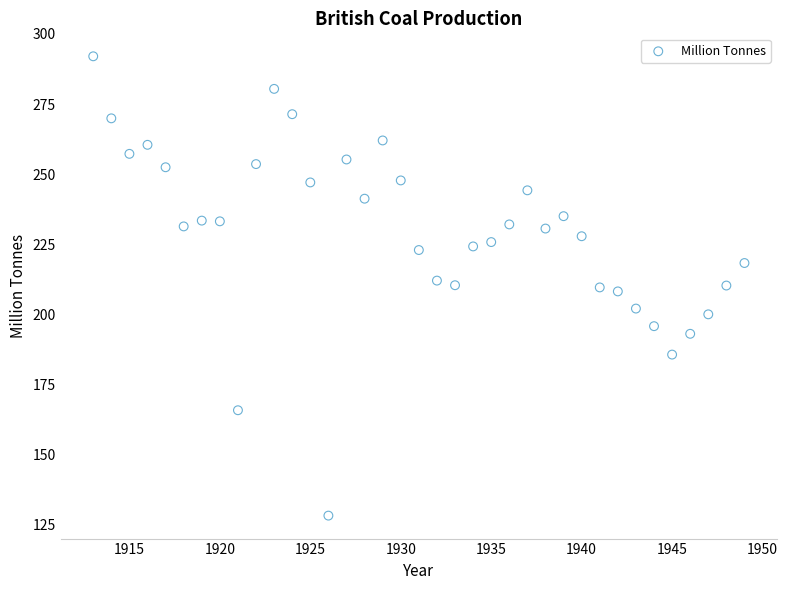

What is the range of X values (max minus min)?

36.0